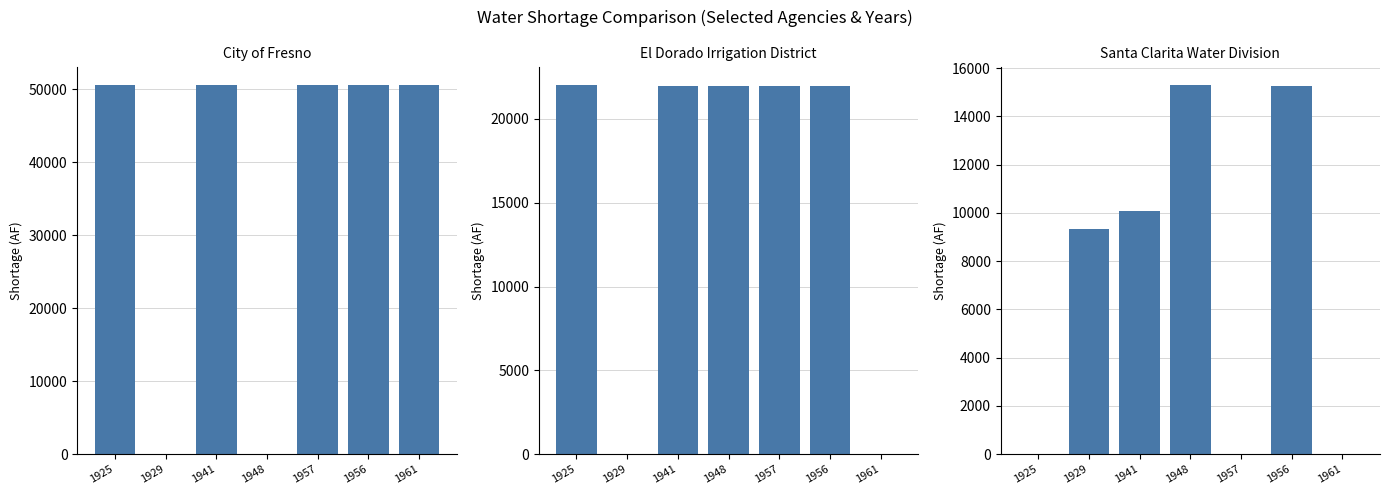

List the series in order of their overall mean, lowest first.

Santa Clarita Water Division, El Dorado Irrigation District, City of Fresno